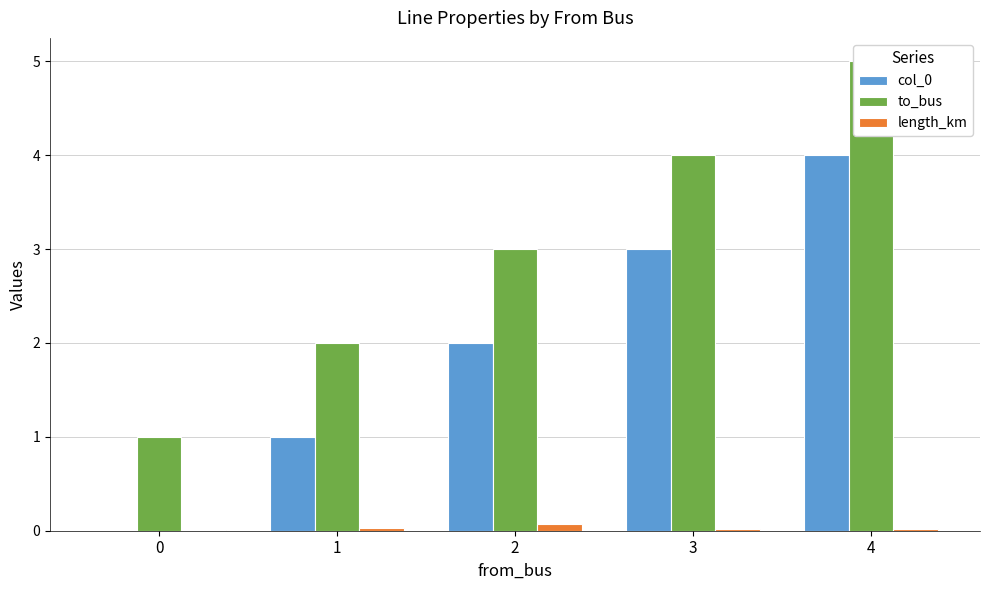

Between 1 and 4, which is larger?

4